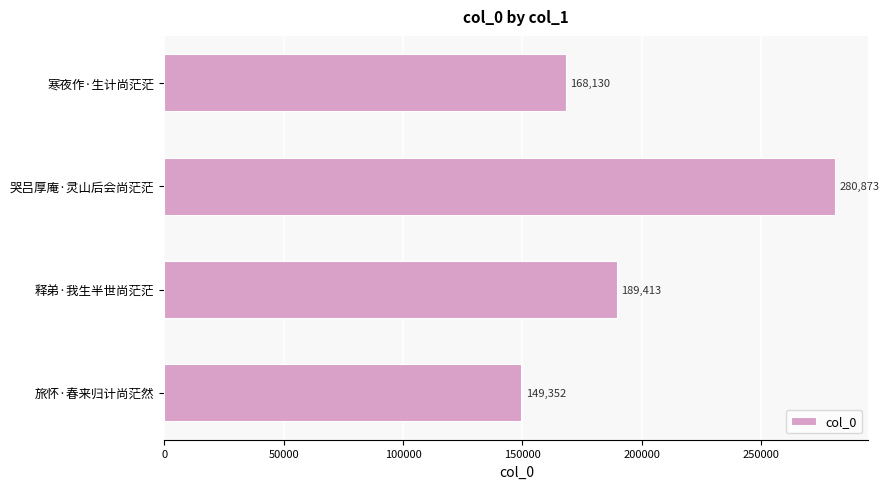

The chart shows a value of 254317 at 寒夜作·生计尚茫茫. True or false?

False